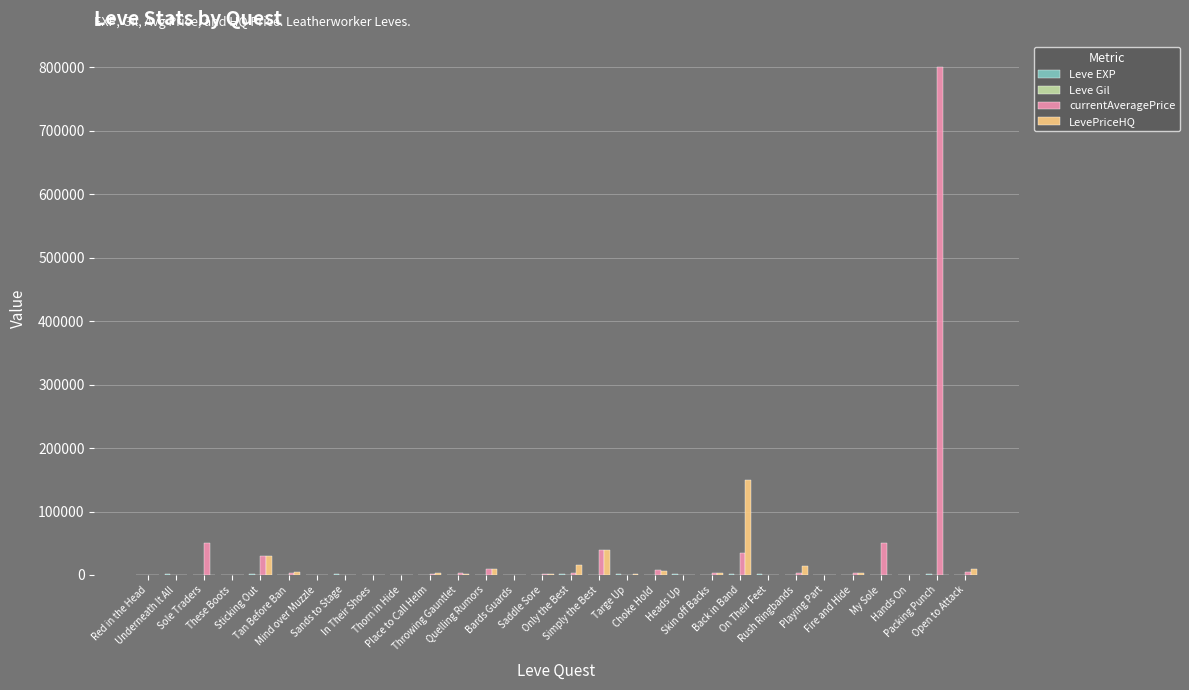

The currentAveragePrice series shows 0 at Underneath It All. True or false?

True